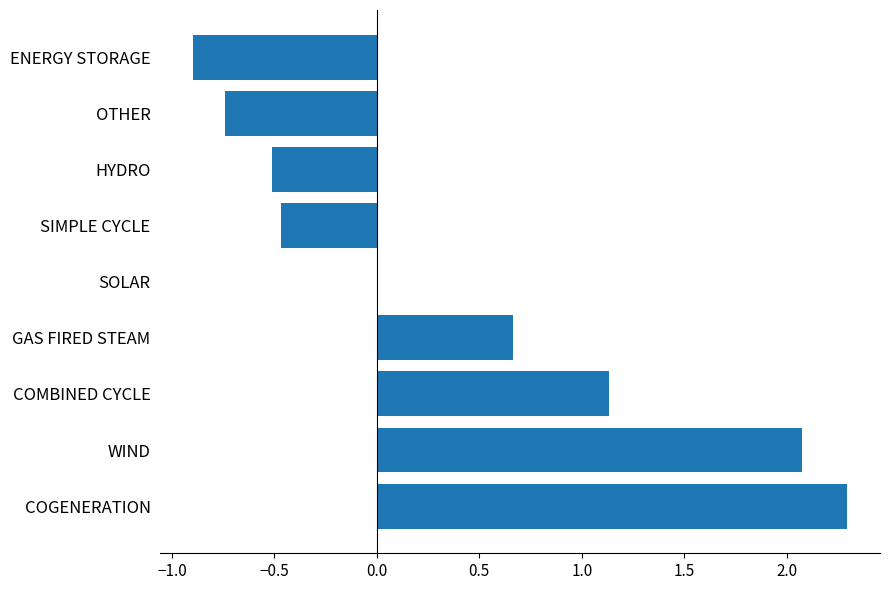

What is the change in value from HYDRO to ENERGY STORAGE?

-0.4